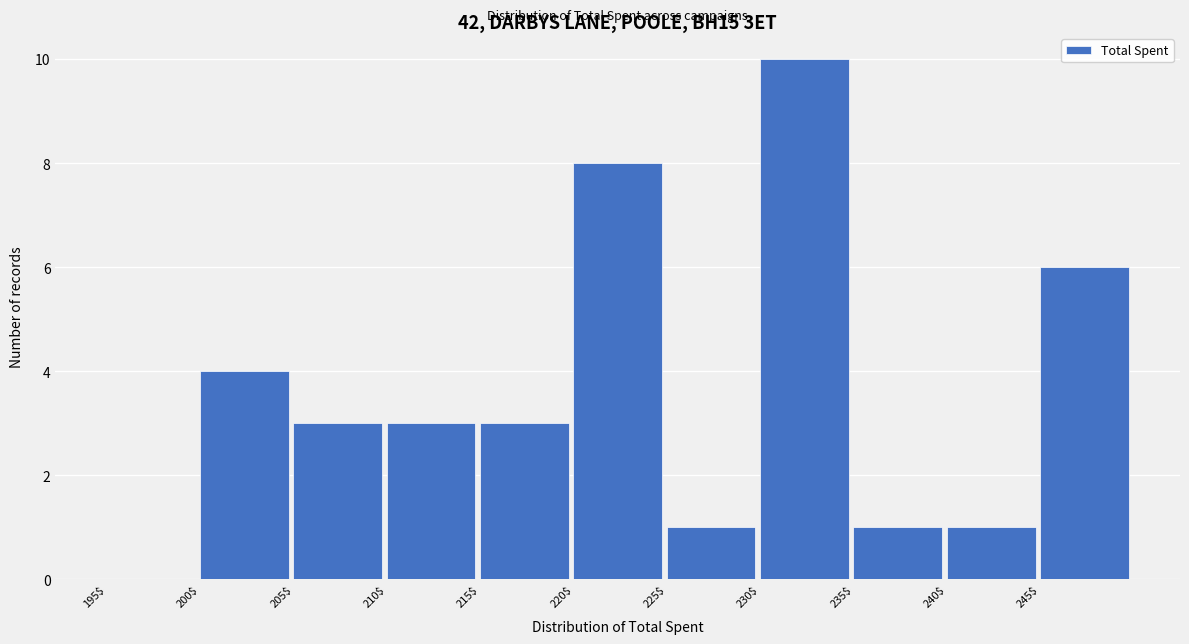

Over which range of the x-axis is the bar tallest?

230 to 235